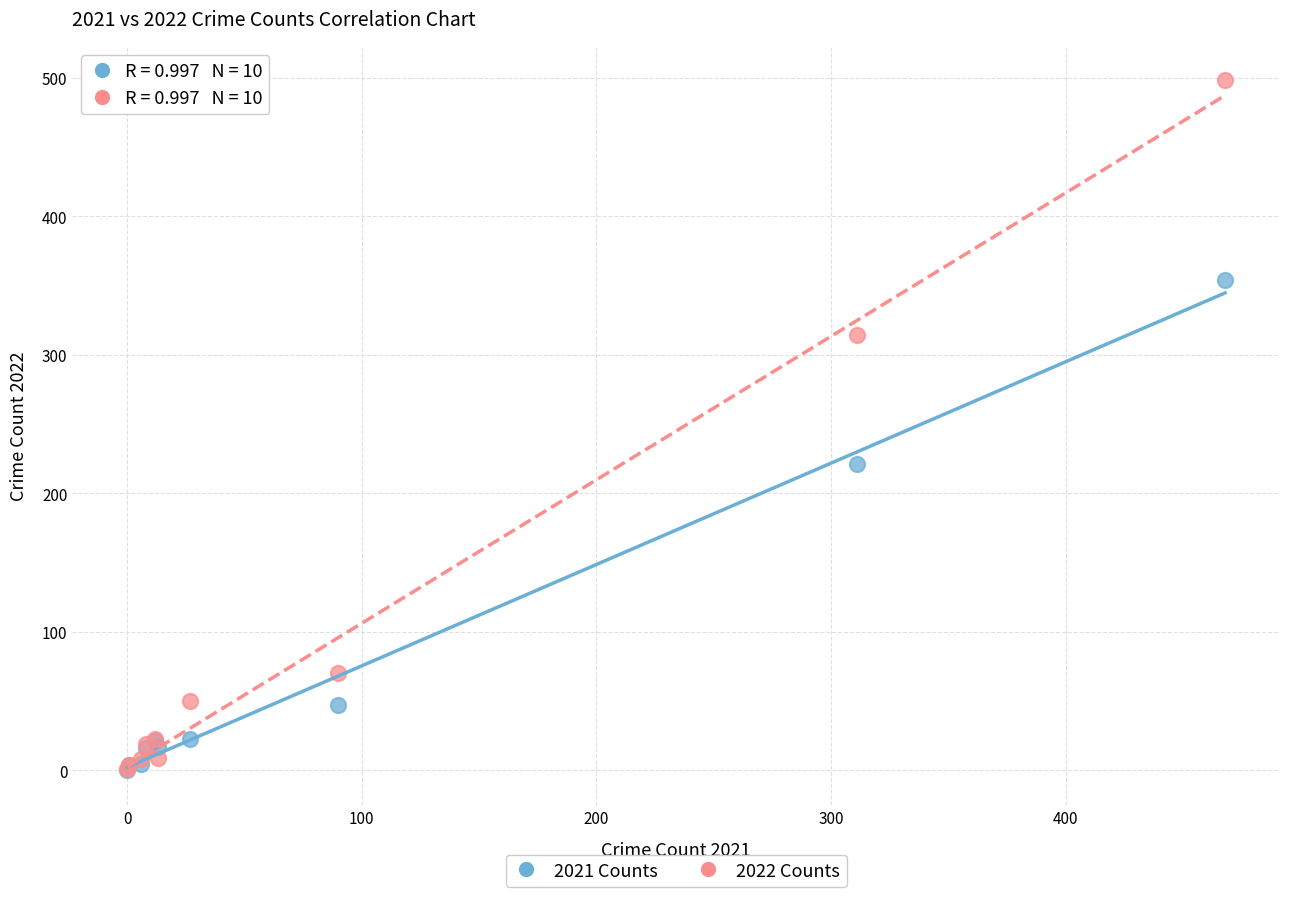

In the 2021 Counts series, what Y value is closest to 177?

221